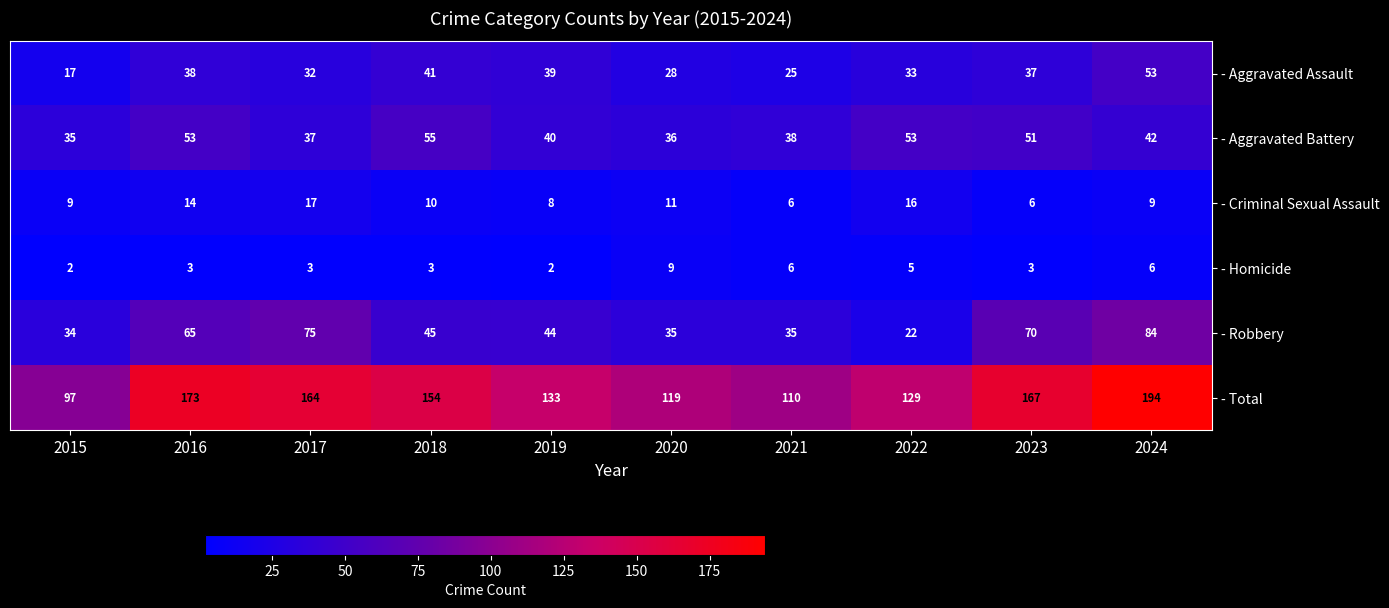

What is the difference between the - Criminal Sexual Assault values at 2022 and 2020?

5